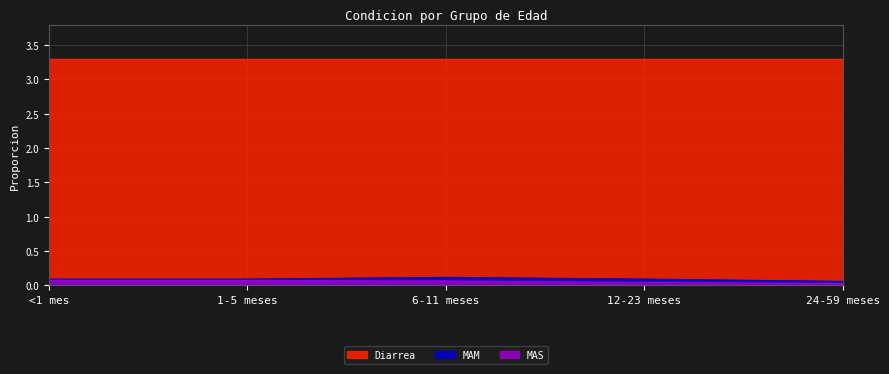

What is the label of the 2nd point from the right?

12-23 meses